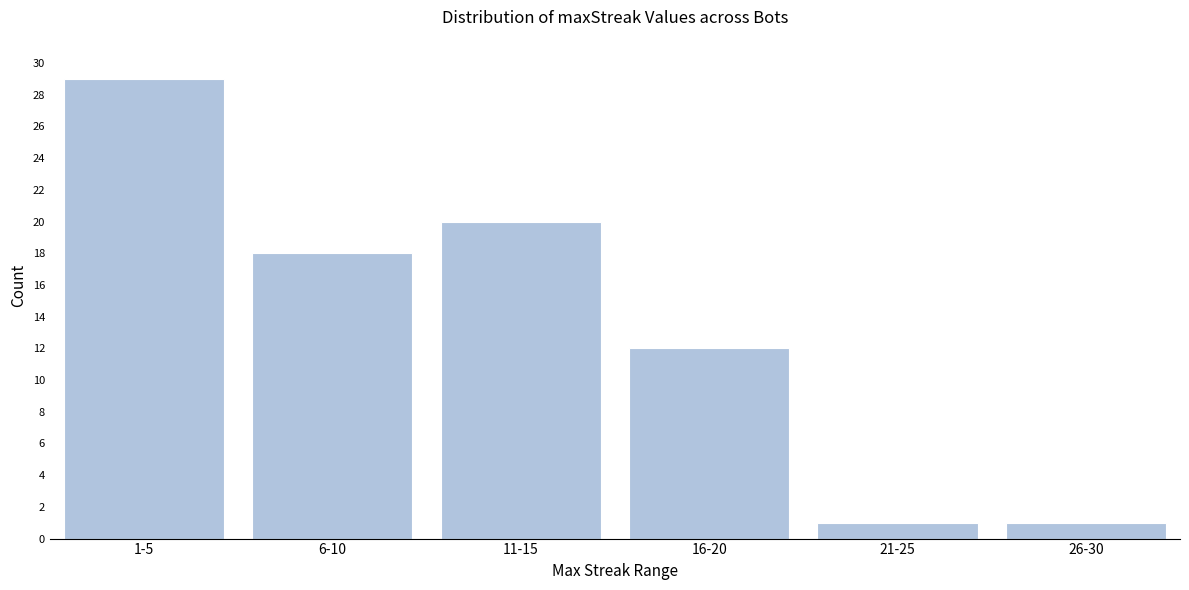

Reading left to right, what are all the values shown in this chart?

1-5=29	6-10=18	11-15=20	16-20=12	21-25=1	26-30=1